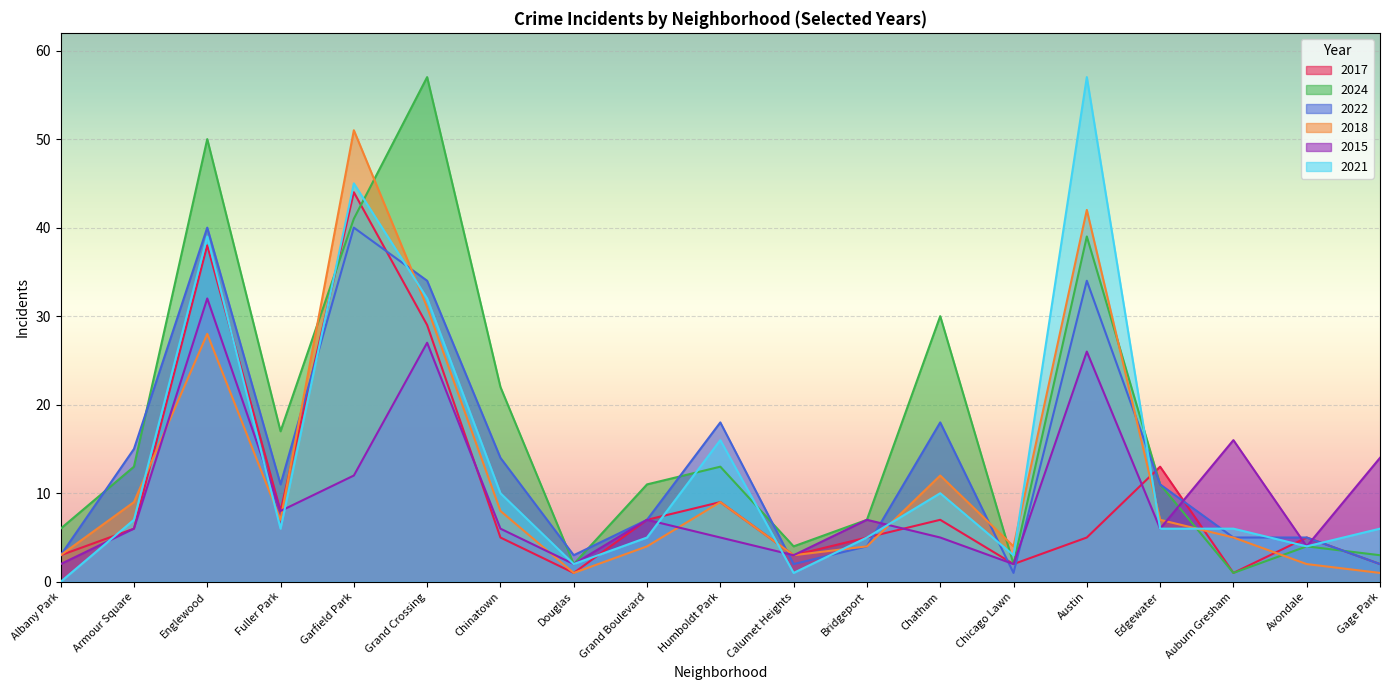

Does the chart display data point markers on the line(s)?

No